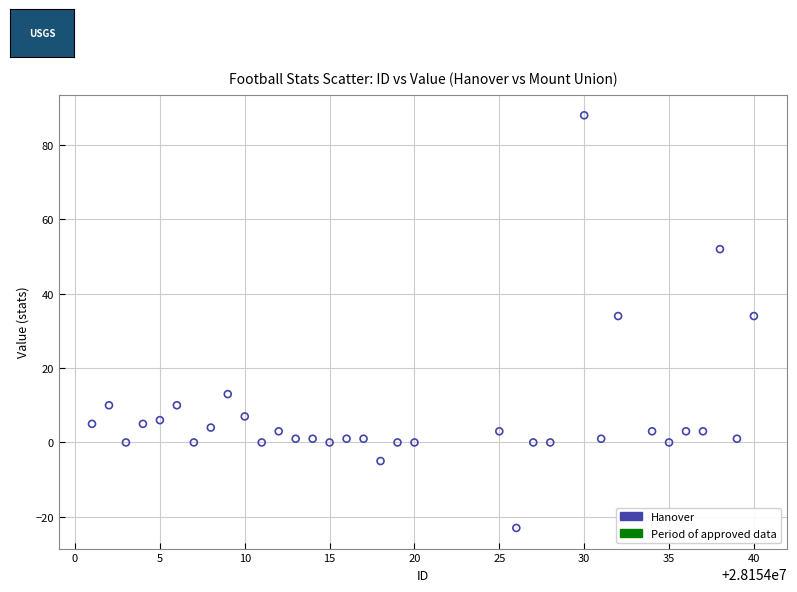

What is the range of Y values (max minus min)?

111